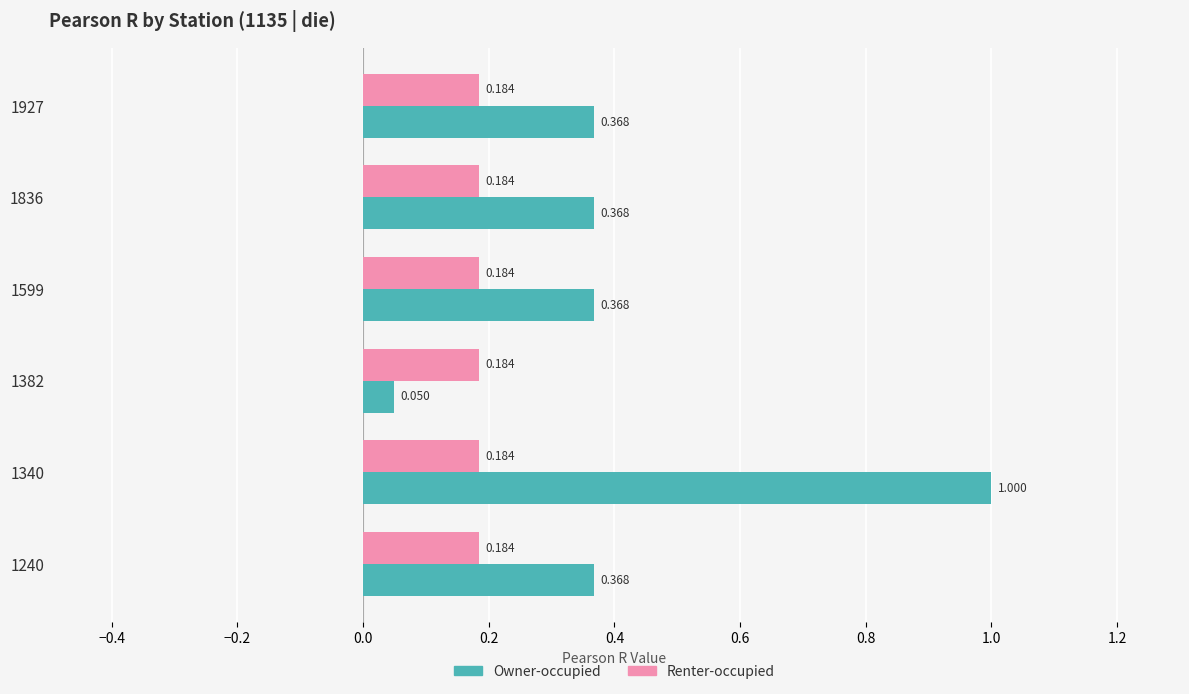

Which series has the largest range (max minus min)?

Owner-occupied